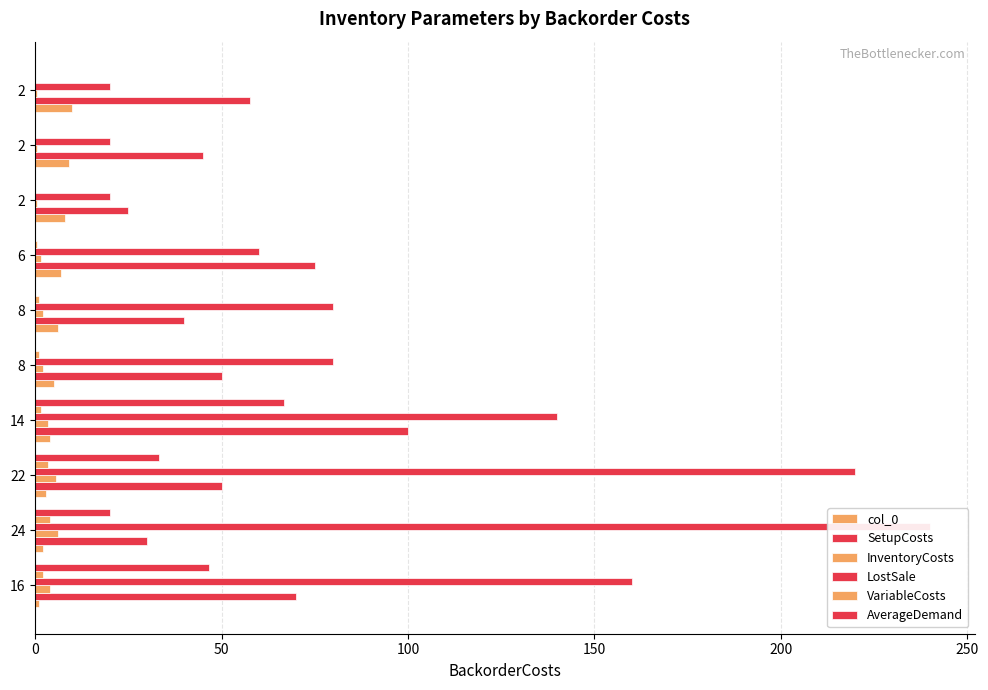

Which category has the lowest value in the VariableCosts series?

2